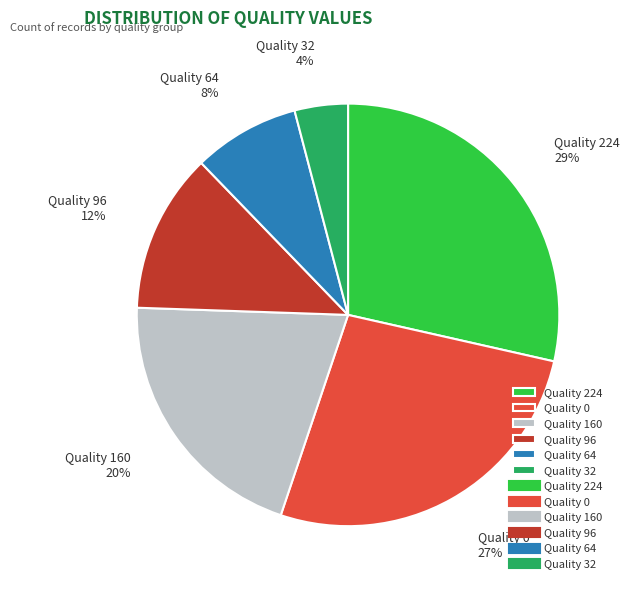

Is it true that Quality 32 is 4% of the pie?

True